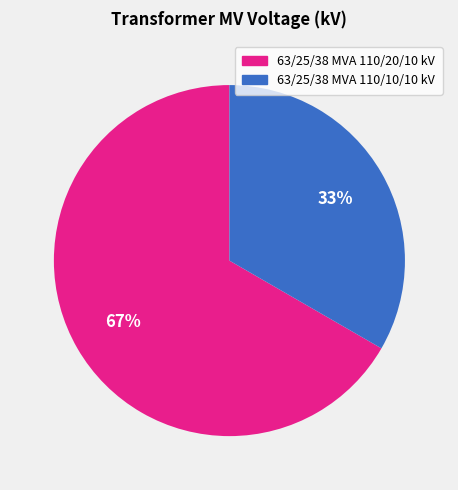

Count the number of slices in the pie.

2